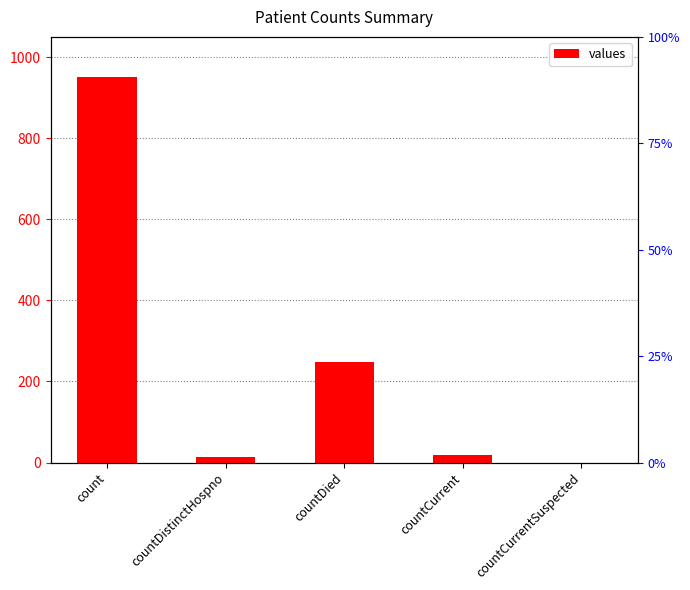

What is the average value?

247